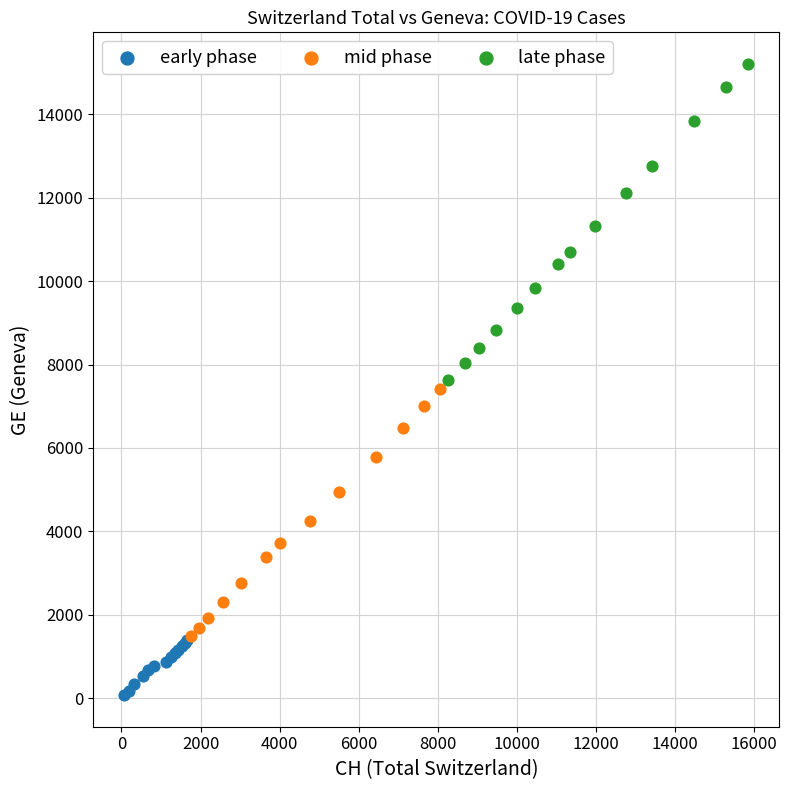

Which series reaches the minimum Y coordinate?

early phase